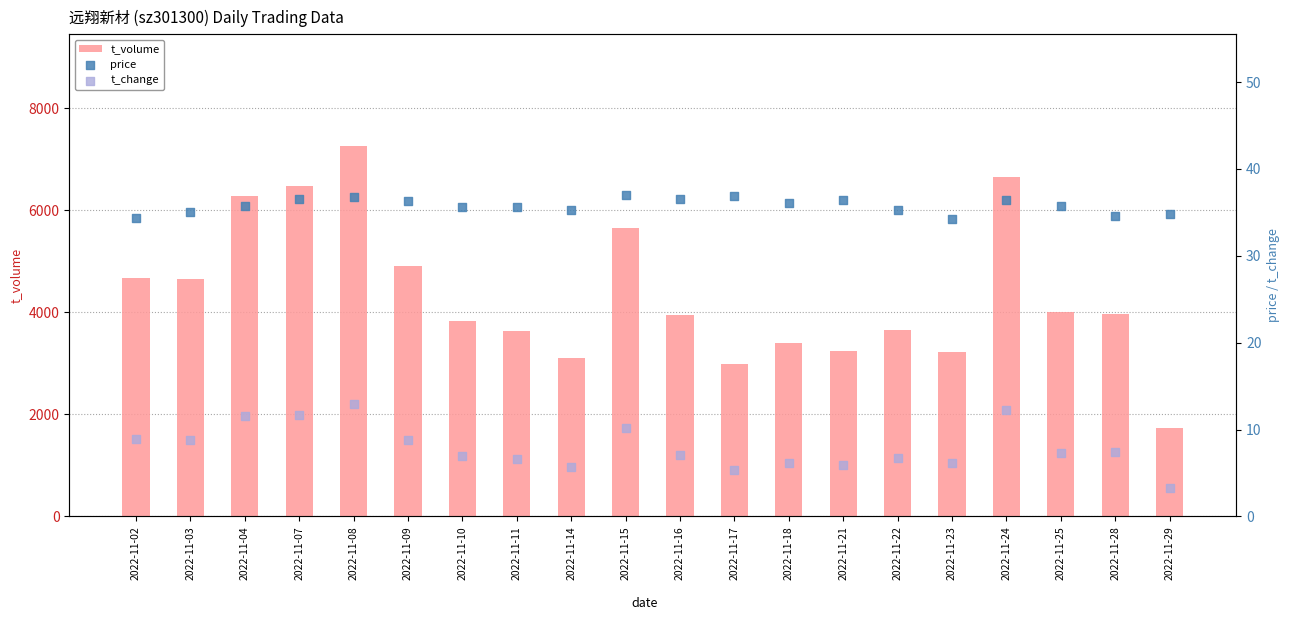

What are all the series names shown in the legend?

t_volume, price, t_change